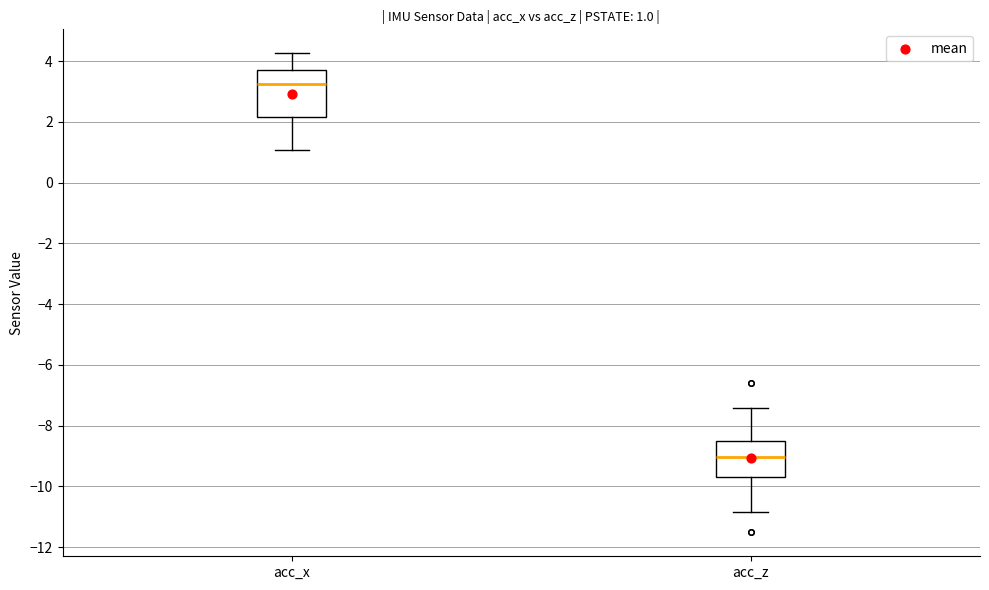

Which box's median line is the lowest?

acc_z